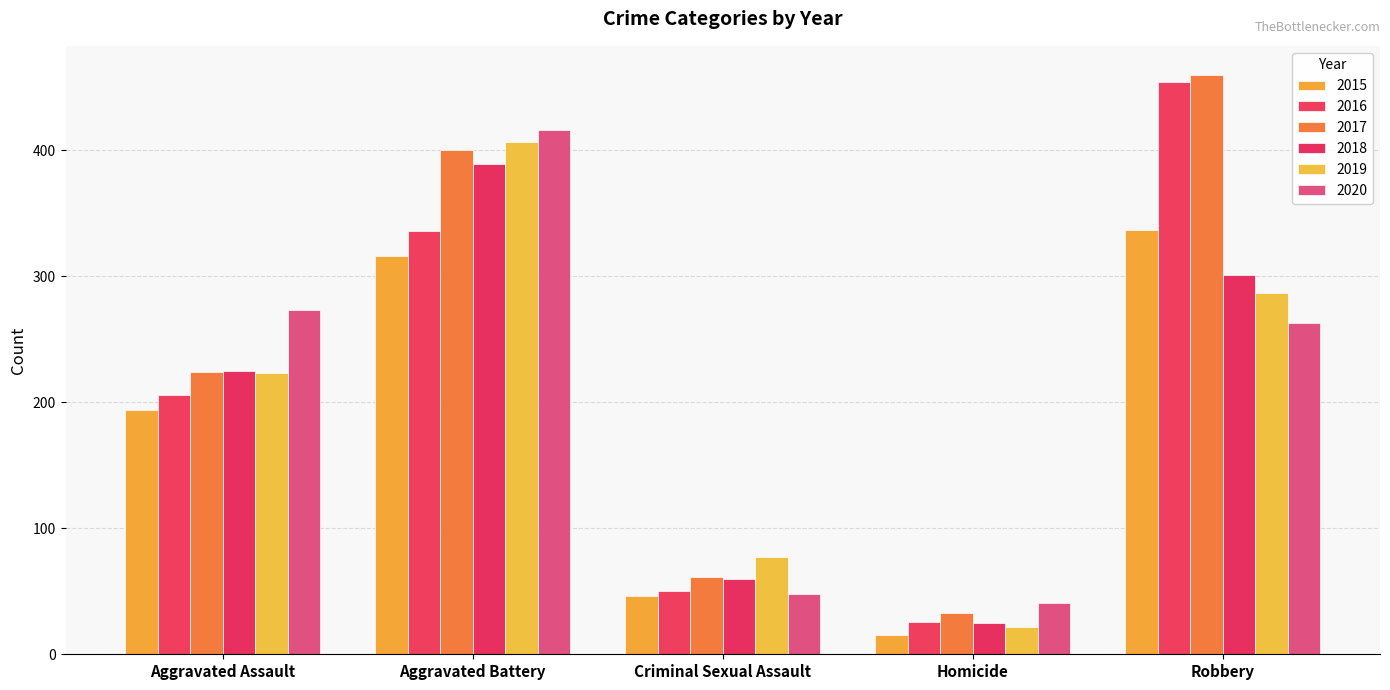

What are all the series names shown in the legend?

2015, 2016, 2017, 2018, 2019, 2020